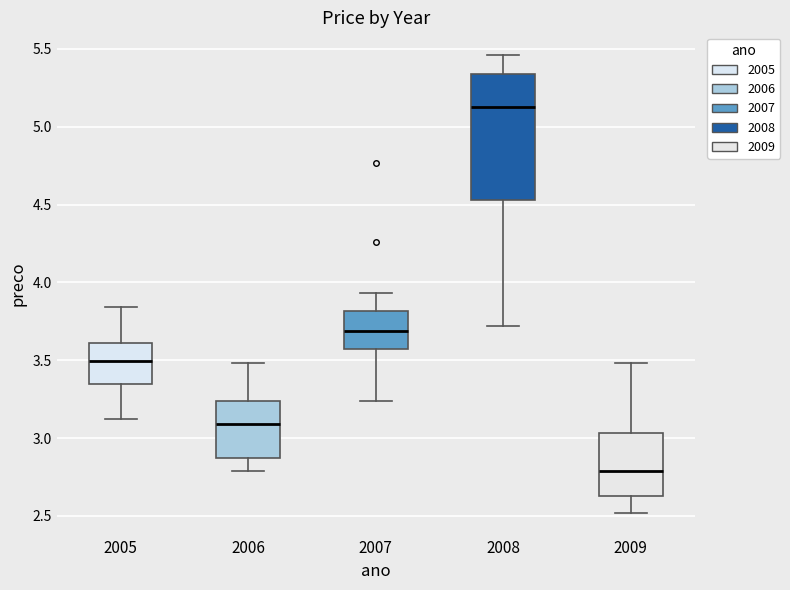

Which box's median line is the lowest?

2009